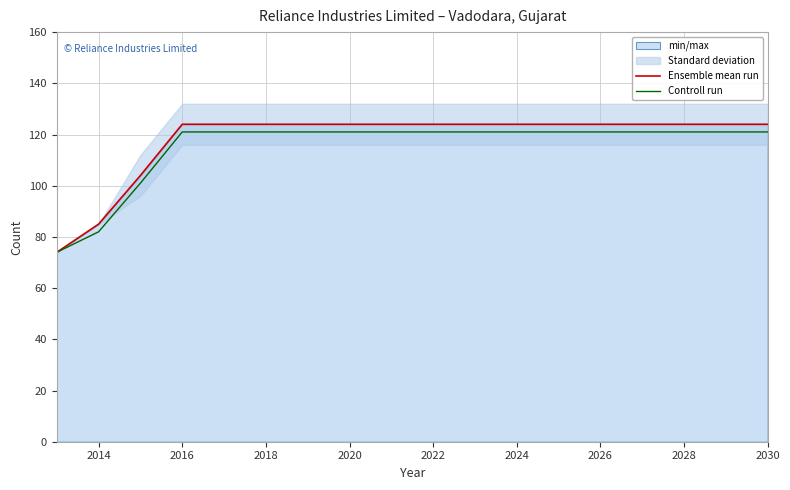

The value of Controll run at 2024 is 121. True or false?

True